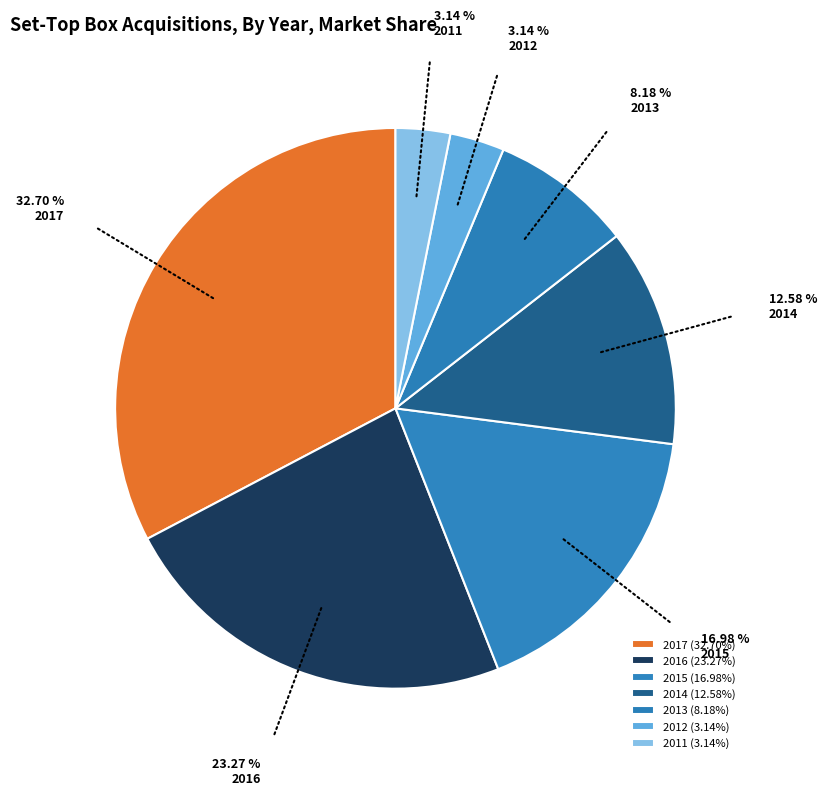

Is it true that 2016 is 23% of the pie?

True